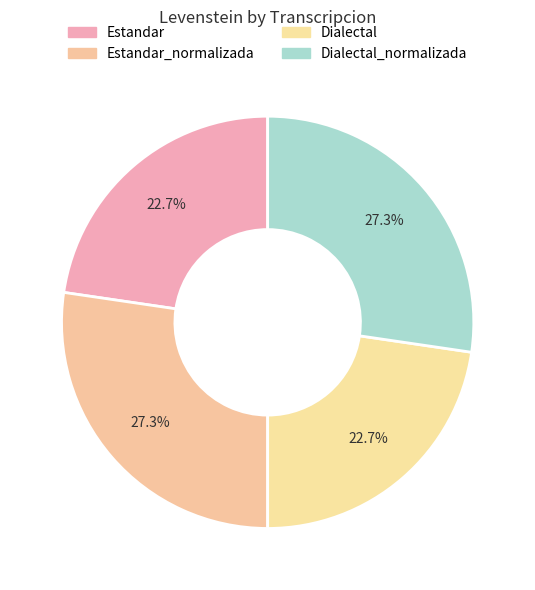

Count the number of slices in the pie.

4